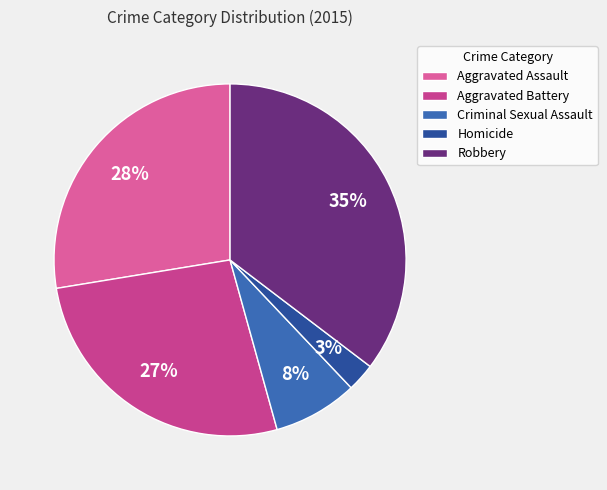

Is there any slice that represents more than half of the pie?

No